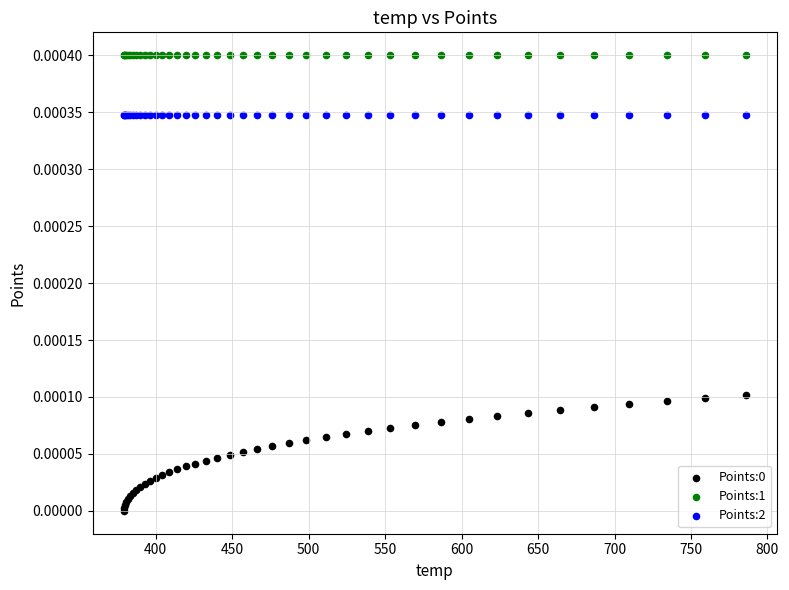

Which series reaches the maximum Y coordinate?

Points:1